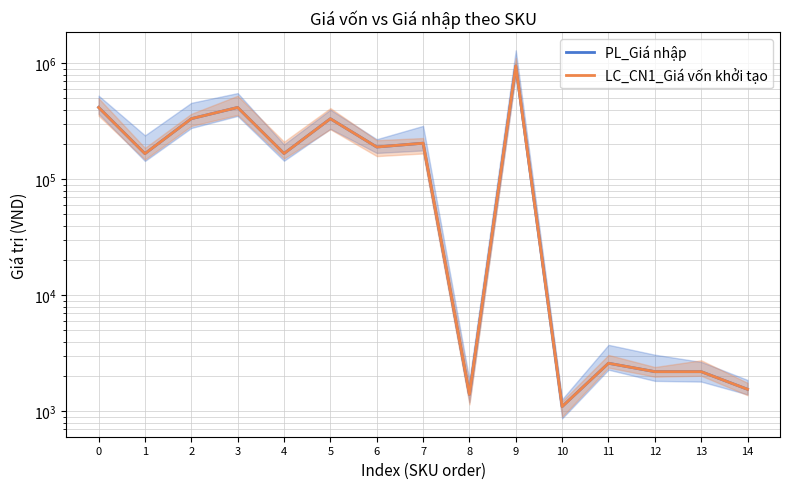

True or false: LC_CN1_Giá vốn khởi tạo and PL_Giá nhập cross at least once.

False